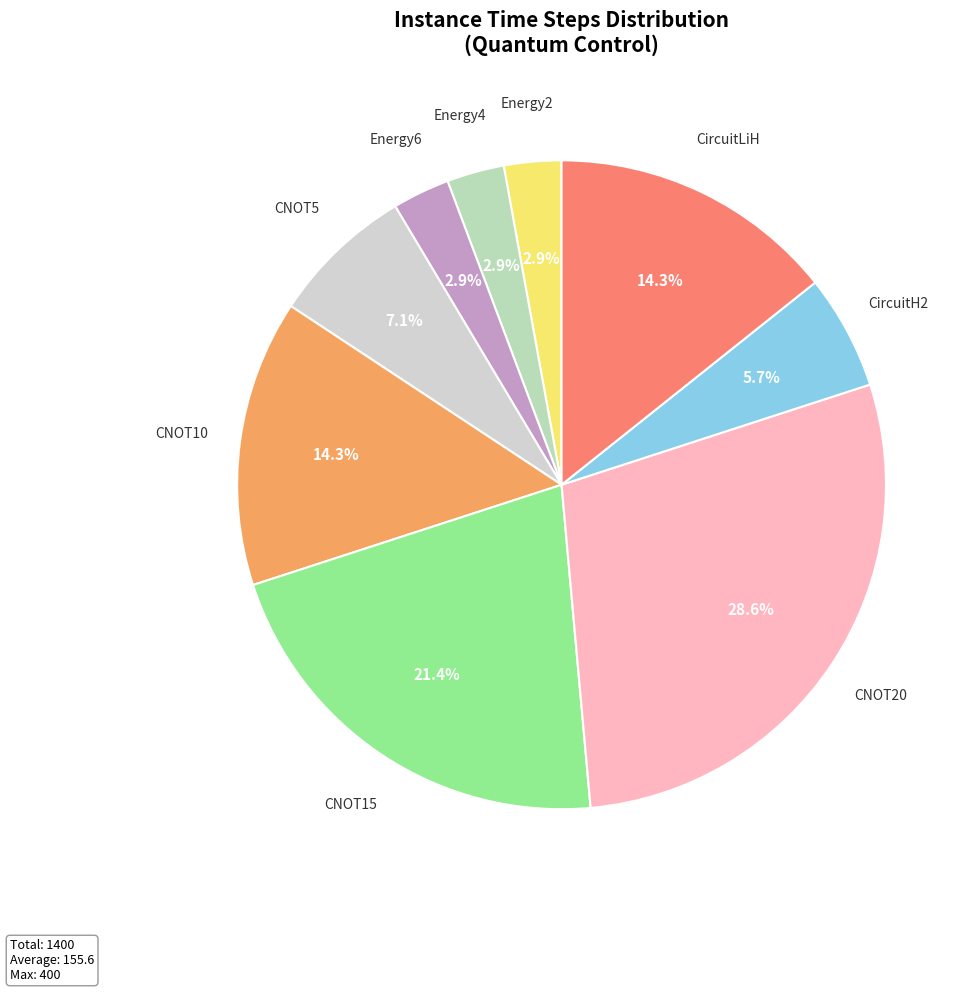

To the nearest percent, what is the average slice percentage?

11%